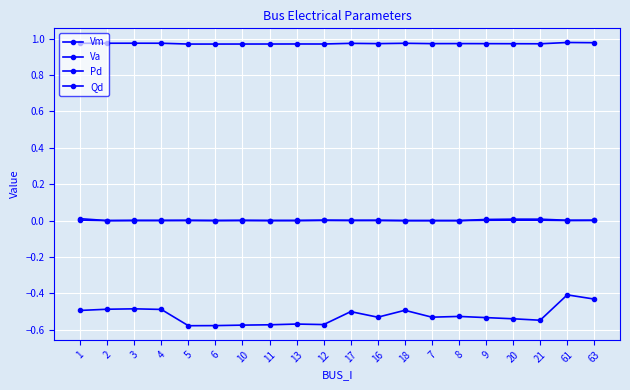

Does the chart display data point markers on the line(s)?

Yes